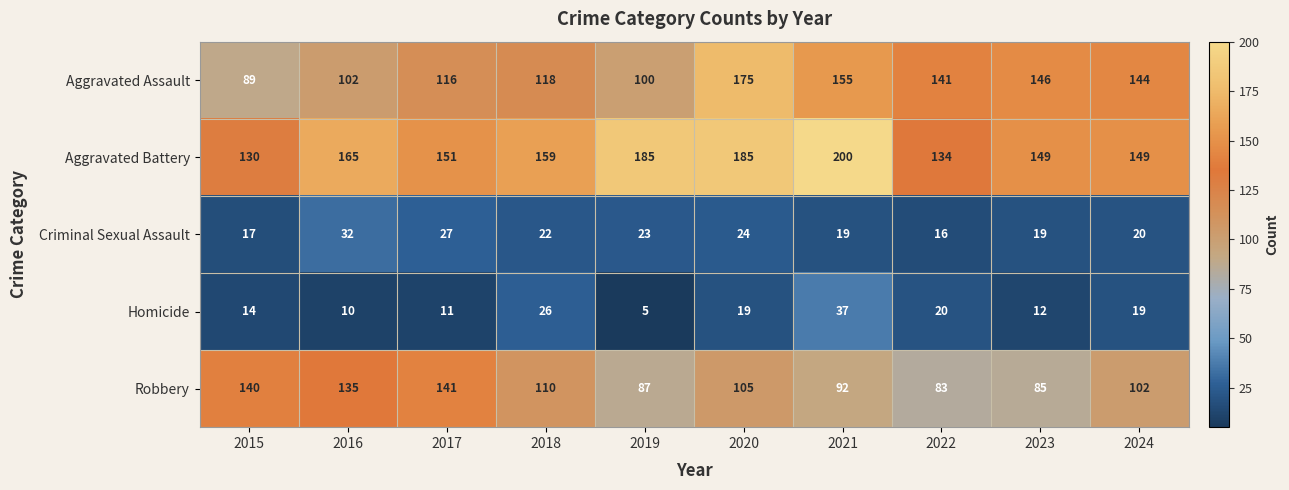

What value does the Aggravated Battery series have at 2024, to the nearest 10?

150